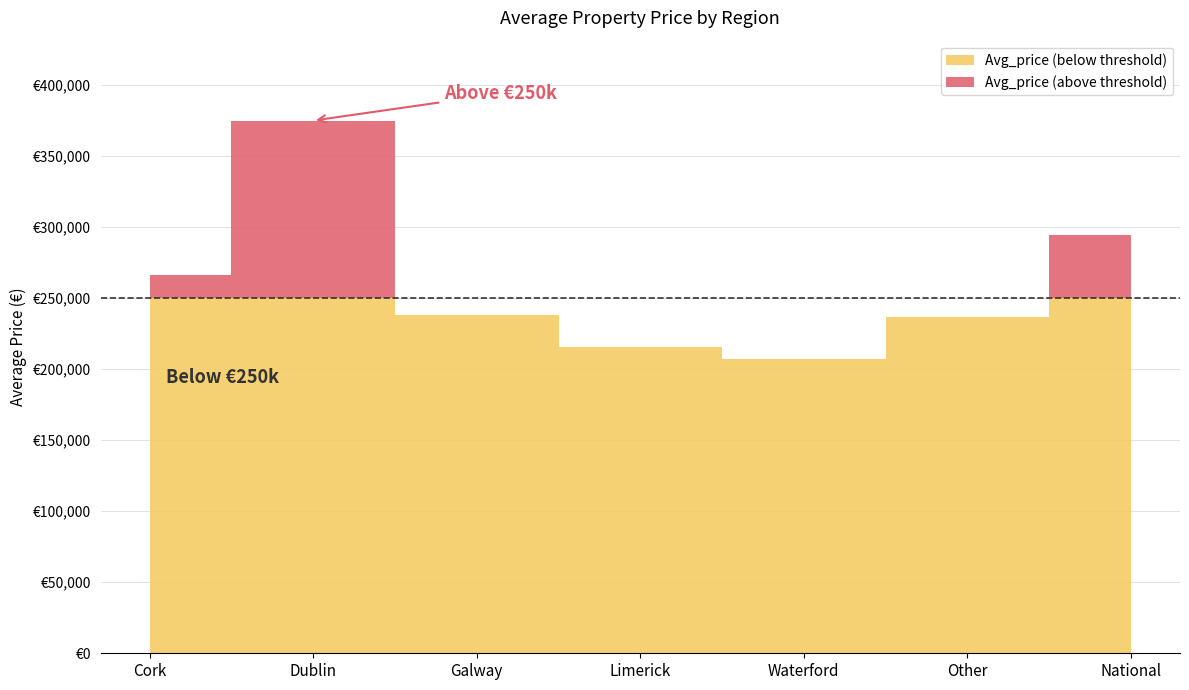

What is the minimum value shown in the chart?

206745